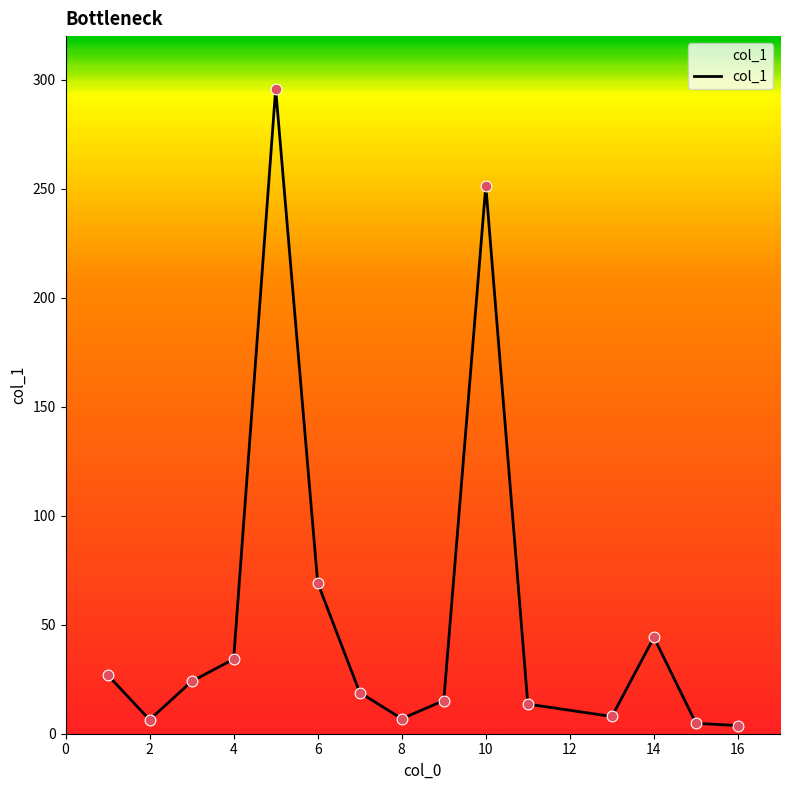

What is the difference between the maximum and minimum values?

292.1